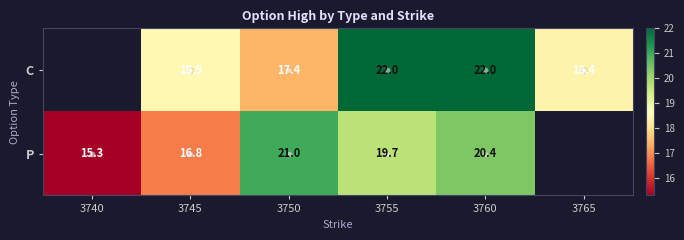

Is the value of C at 3760 greater than the value of P at 3740?

Yes